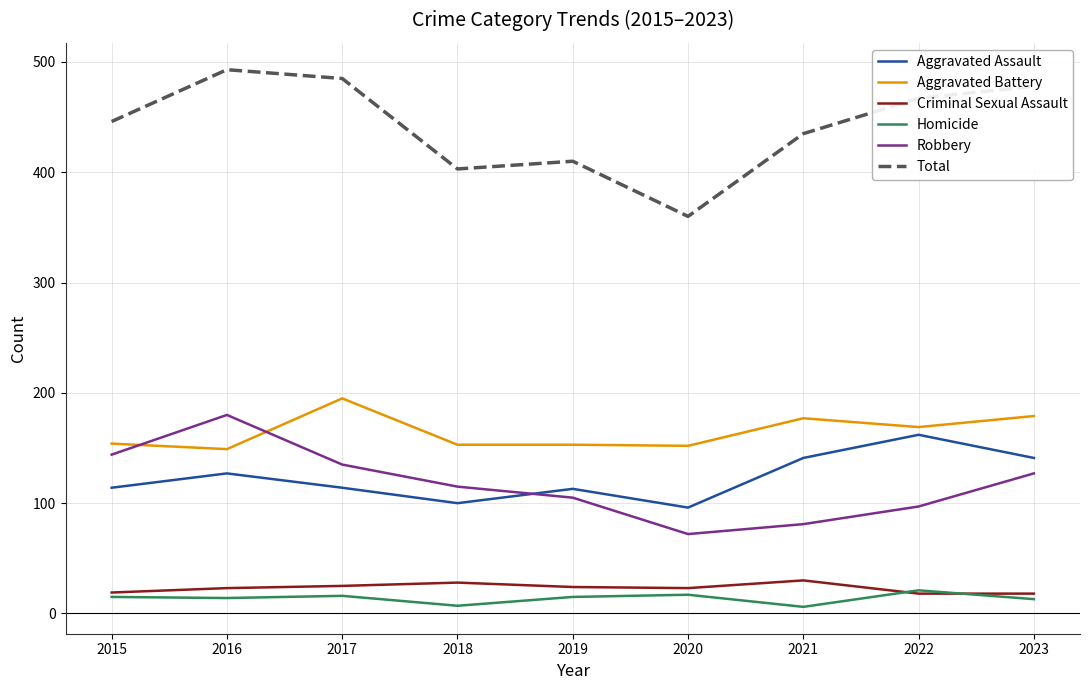

True or false: Homicide and Aggravated Assault intersect in this chart.

False